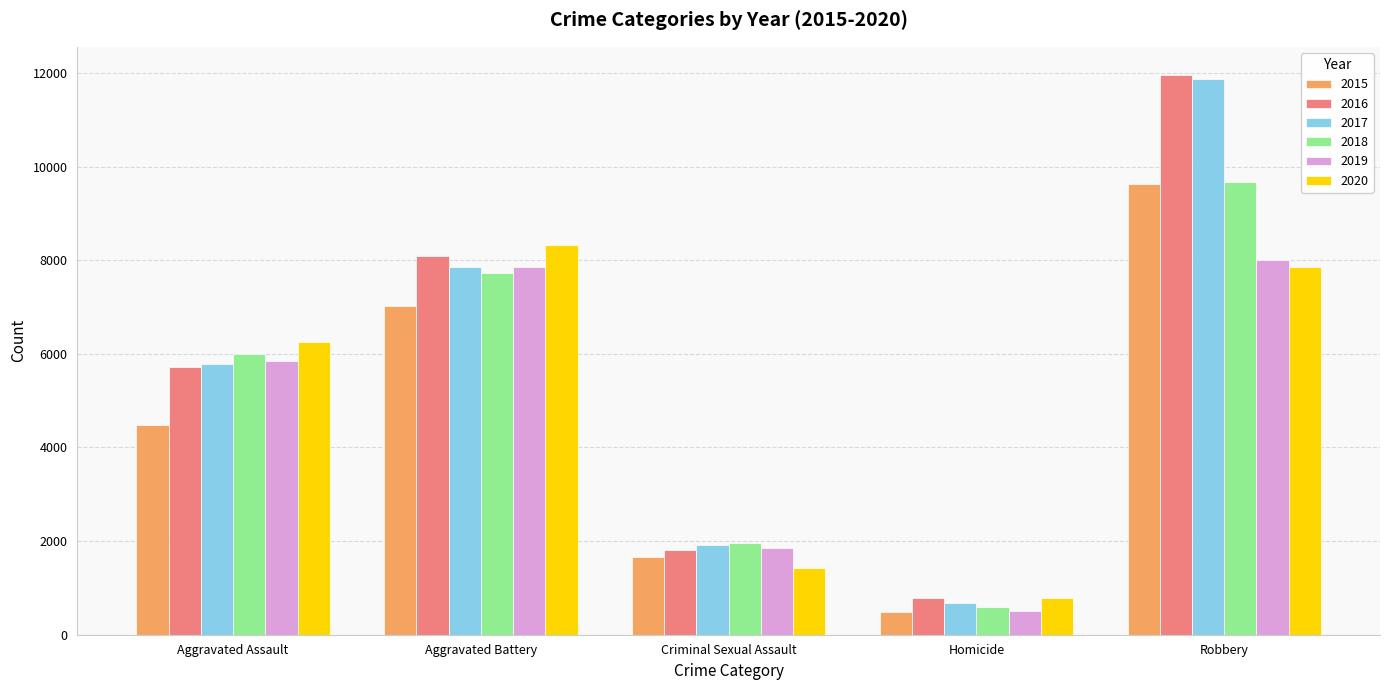

Is the value of 2019 at Criminal Sexual Assault greater than the value of 2020 at Criminal Sexual Assault?

Yes